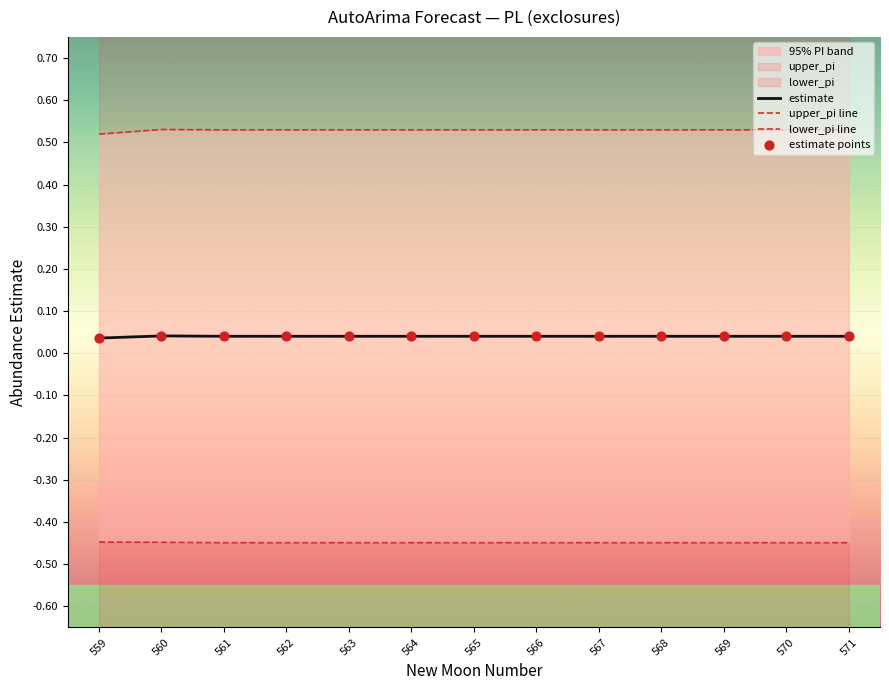

Is the value of upper_pi line at 570 greater than the value of estimate at 569?

Yes